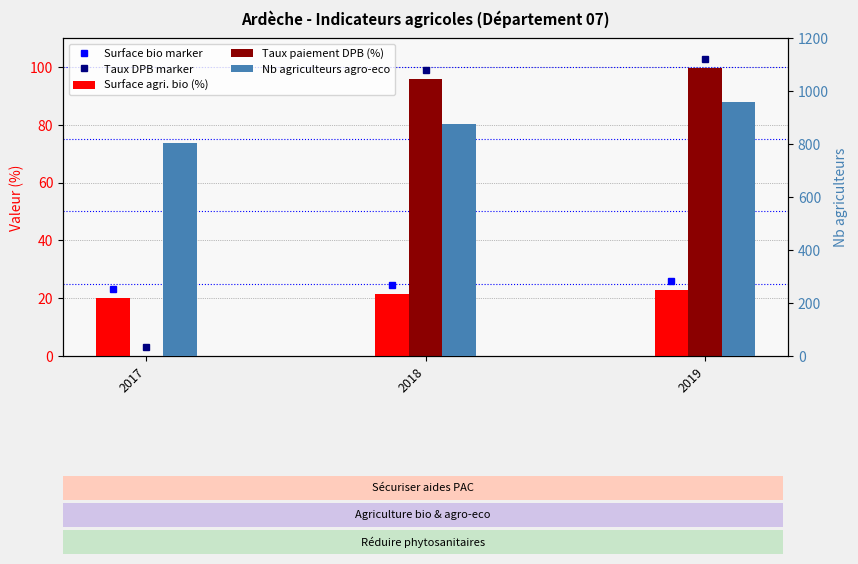

What is the greatest value displayed?

960.0